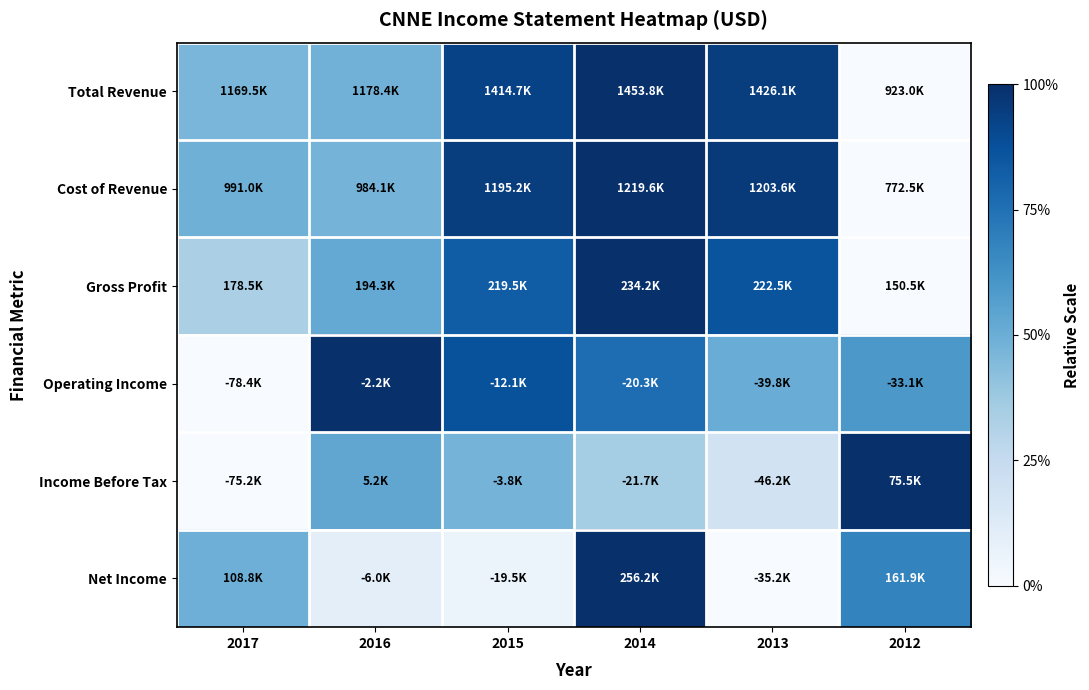

How many distinct data groups are displayed?

6